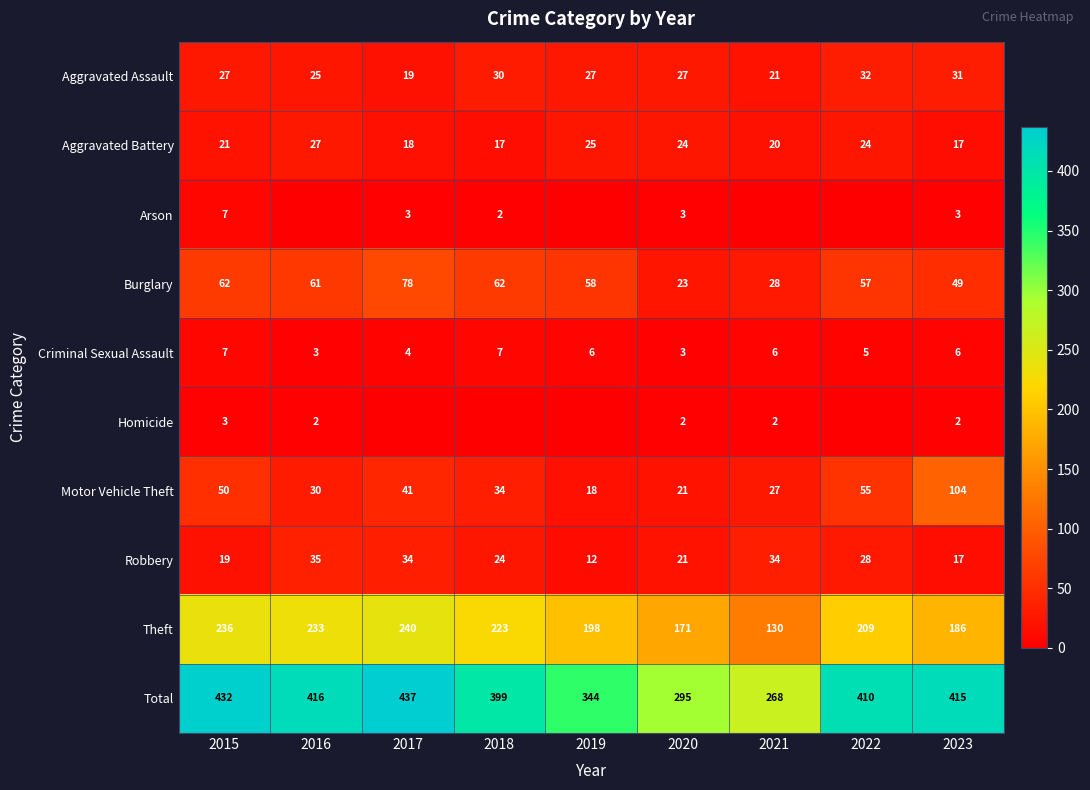

Which category has the lowest value across all series?

2016